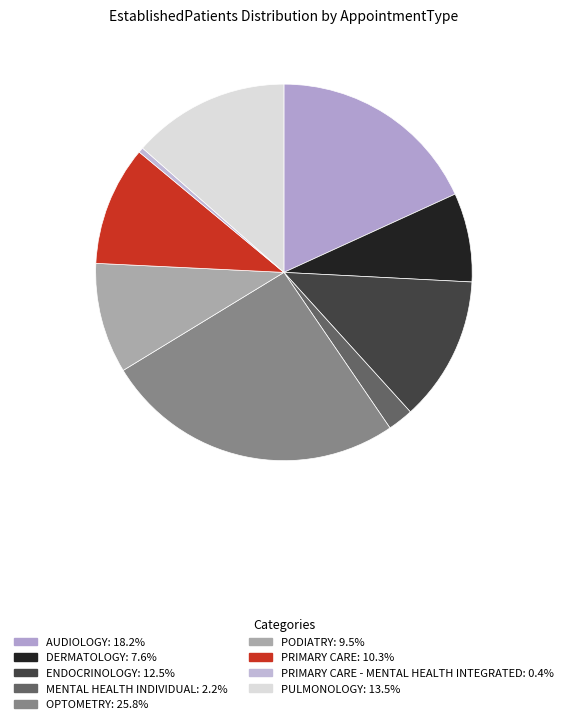

How many segments does this pie chart have?

9